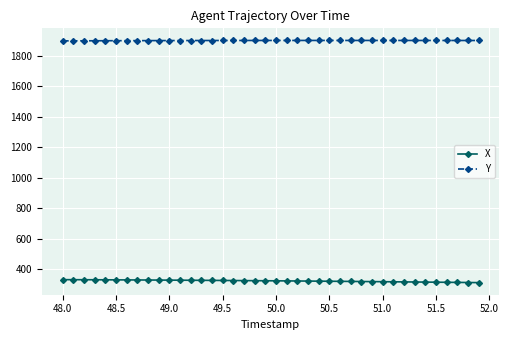

What is the greatest value displayed?

1898.9